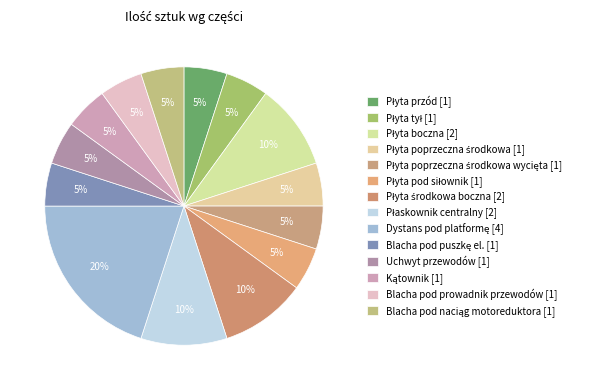

How many slices are in this pie chart?

14